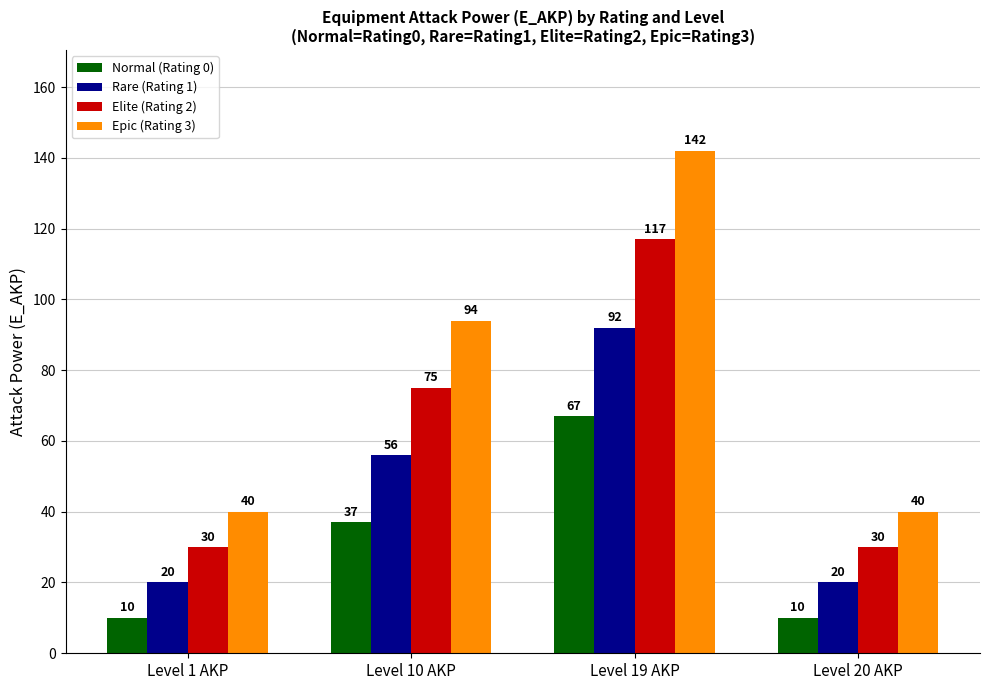

At how many categories does at least one series exceed 62?

2